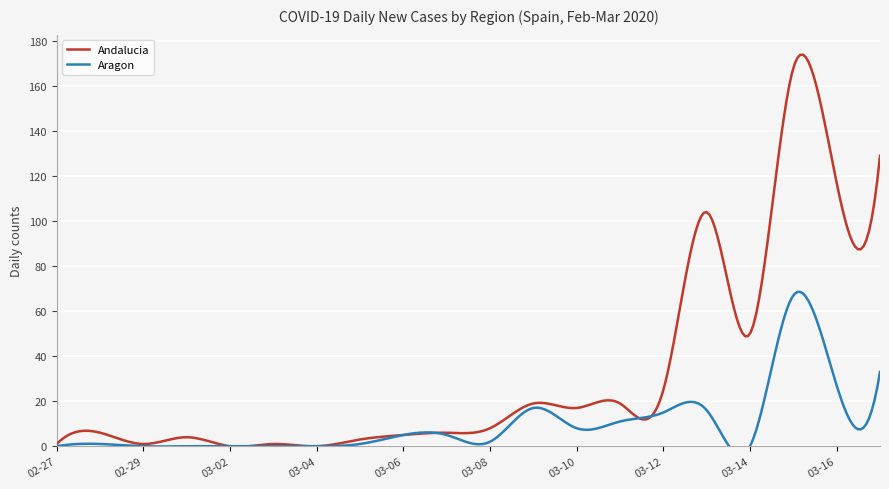

At which label does Aragon reach its minimum?

2020-02-27